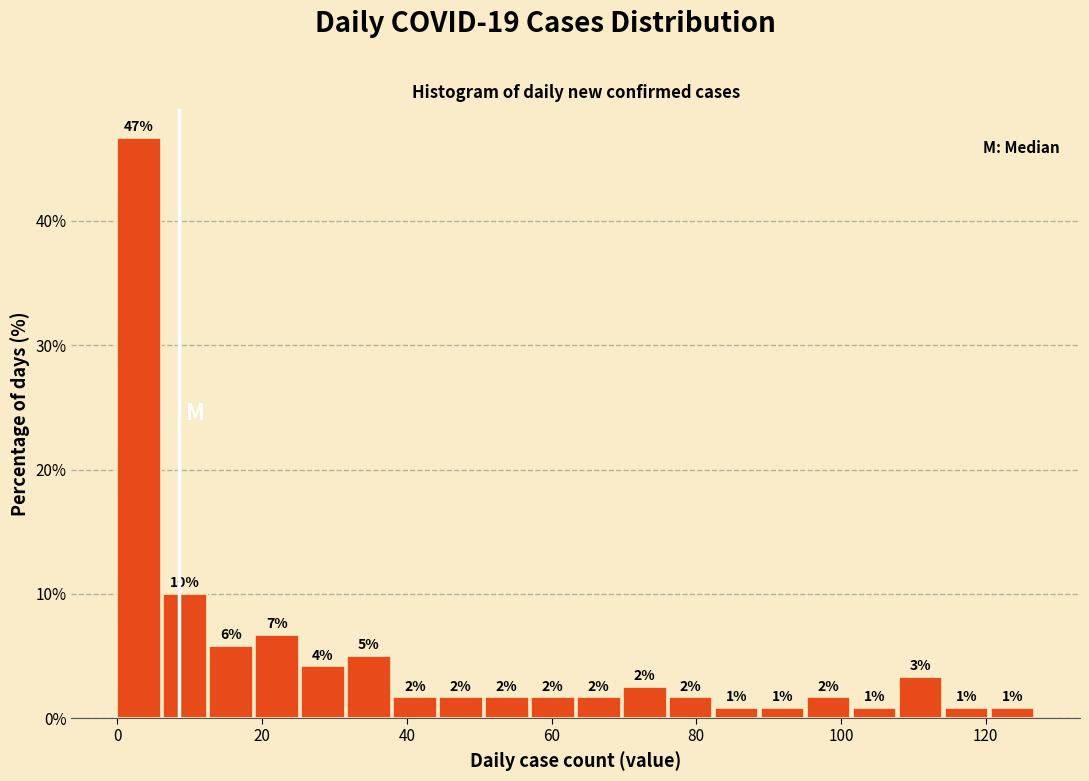

Around what value on the x-axis is the tallest bar? Give the approximate position of its centre, as read against the axis.

4